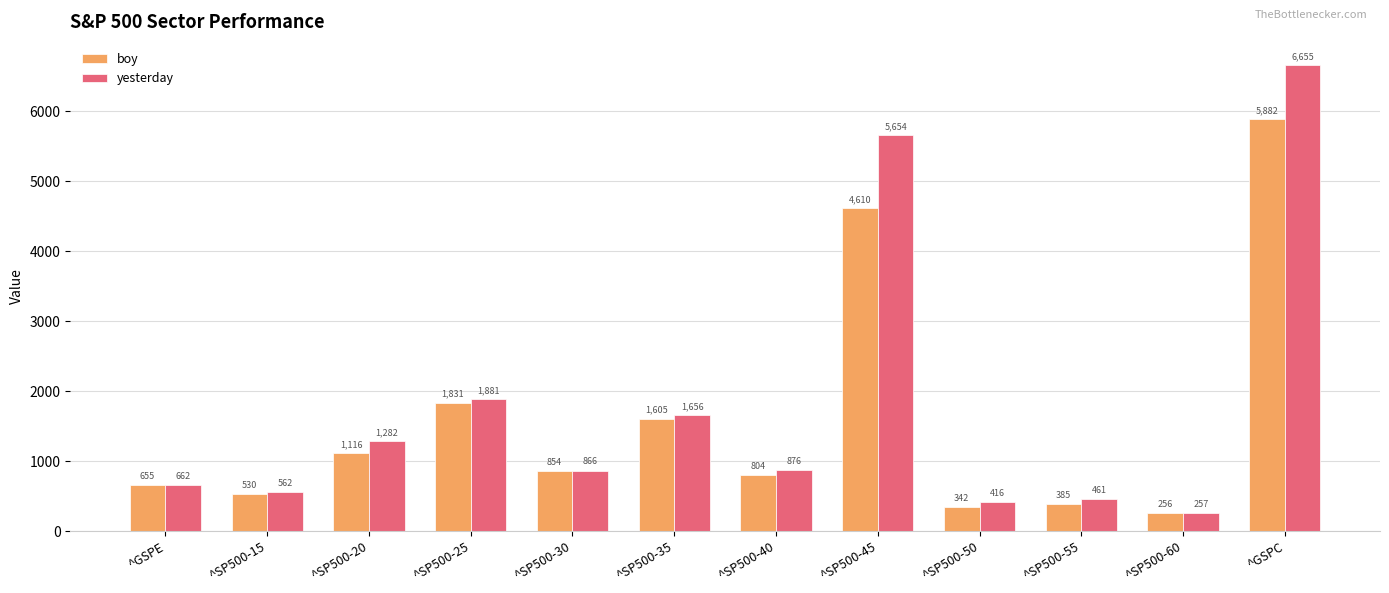

Are the bars grouped side by side (vs. stacked)?

Yes